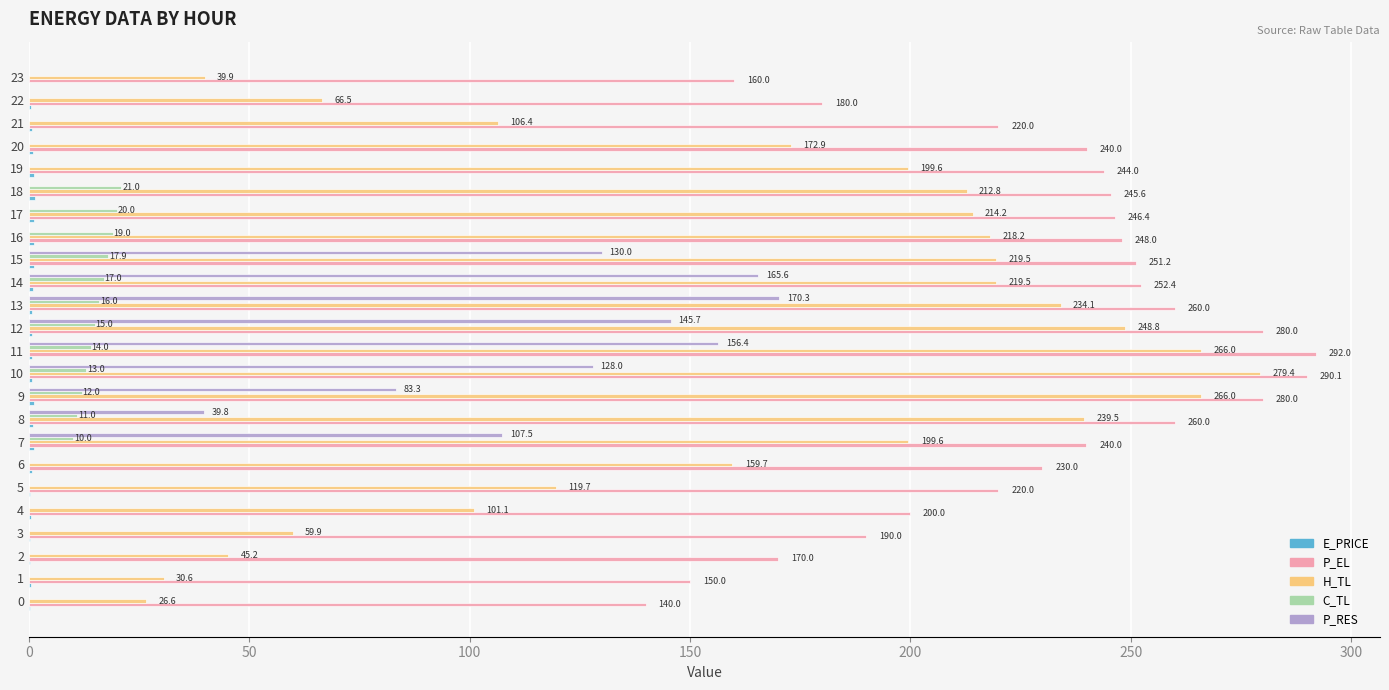

Which series changed the most between 18 and 23?

H_TL